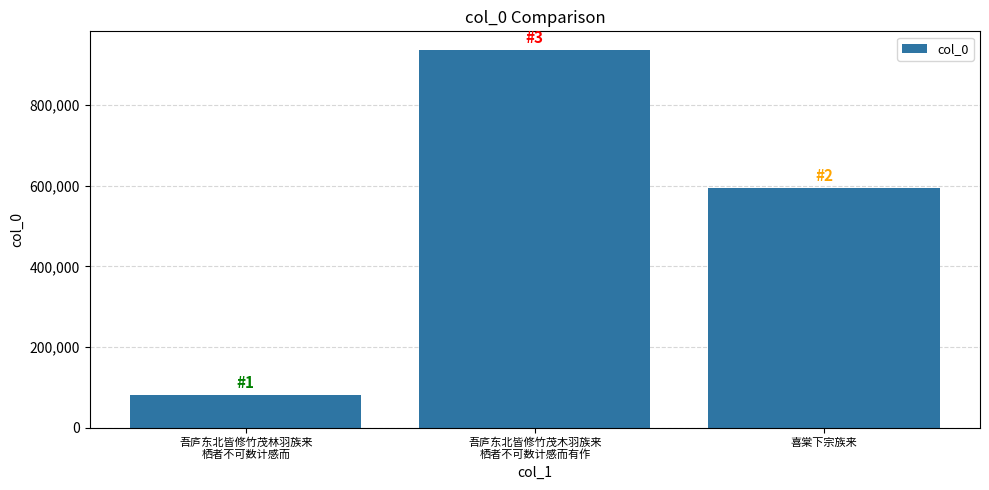

Rank the categories by value from highest to lowest.

吾庐东北皆修竹茂木羽族来
栖者不可数计感而有作, 喜棠下宗族来, 吾庐东北皆修竹茂林羽族来
栖者不可数计感而